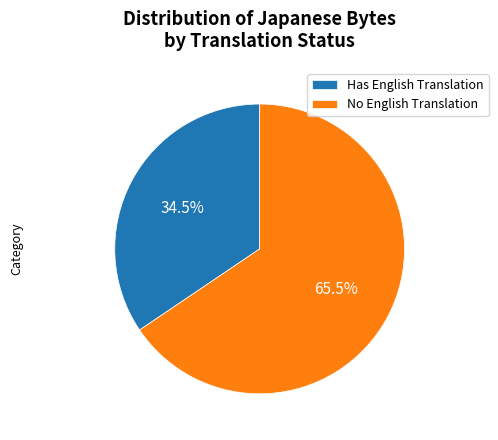

Is there any slice that represents more than half of the pie?

Yes